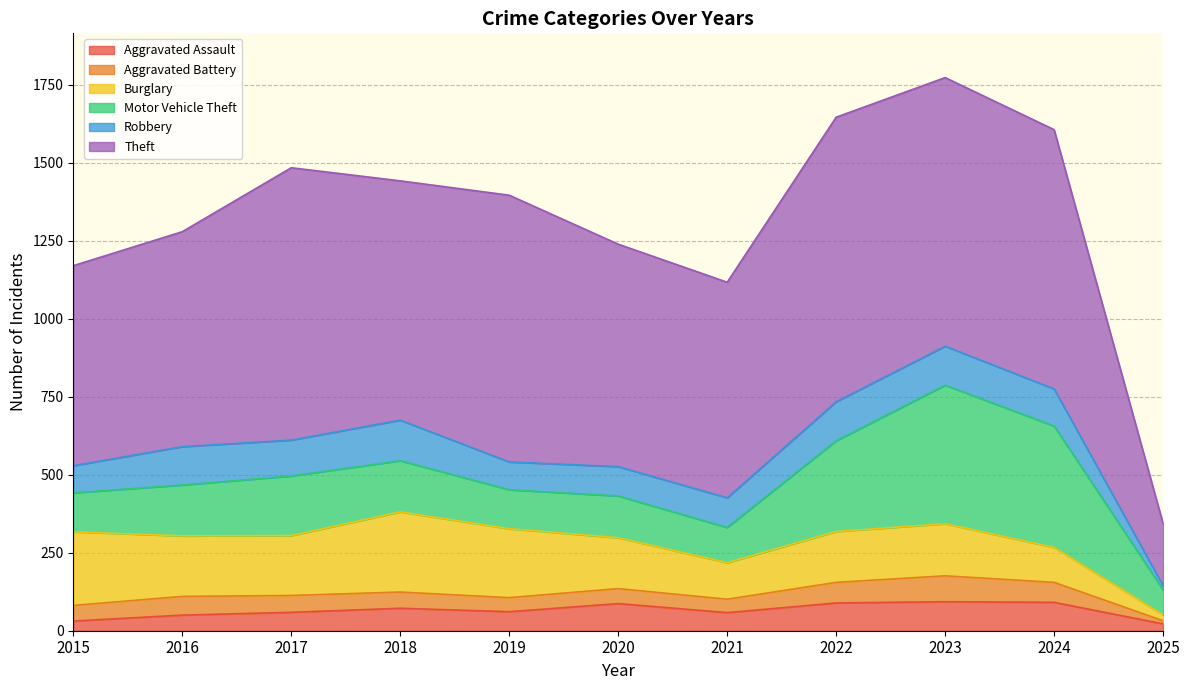

The Aggravated Assault series shows 87 at 2020. True or false?

True